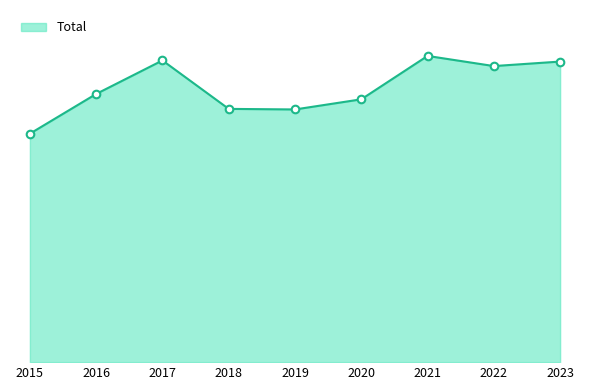

Approximately how many times larger is the value at 2020 compared to 2021?

0.9